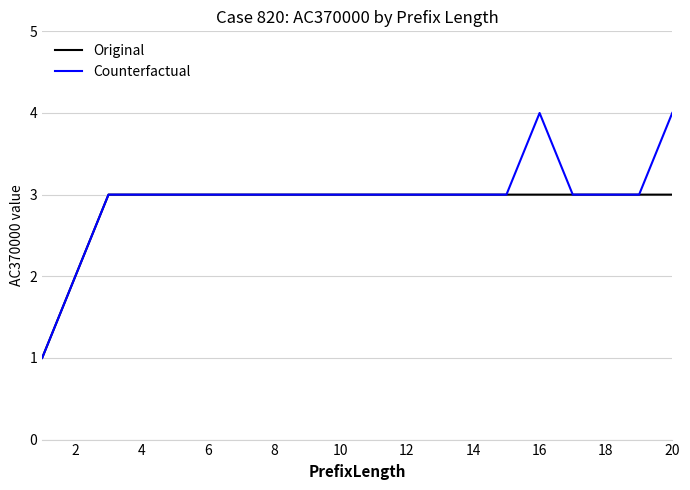

List the series in order of their peak value, lowest first.

Original, Counterfactual